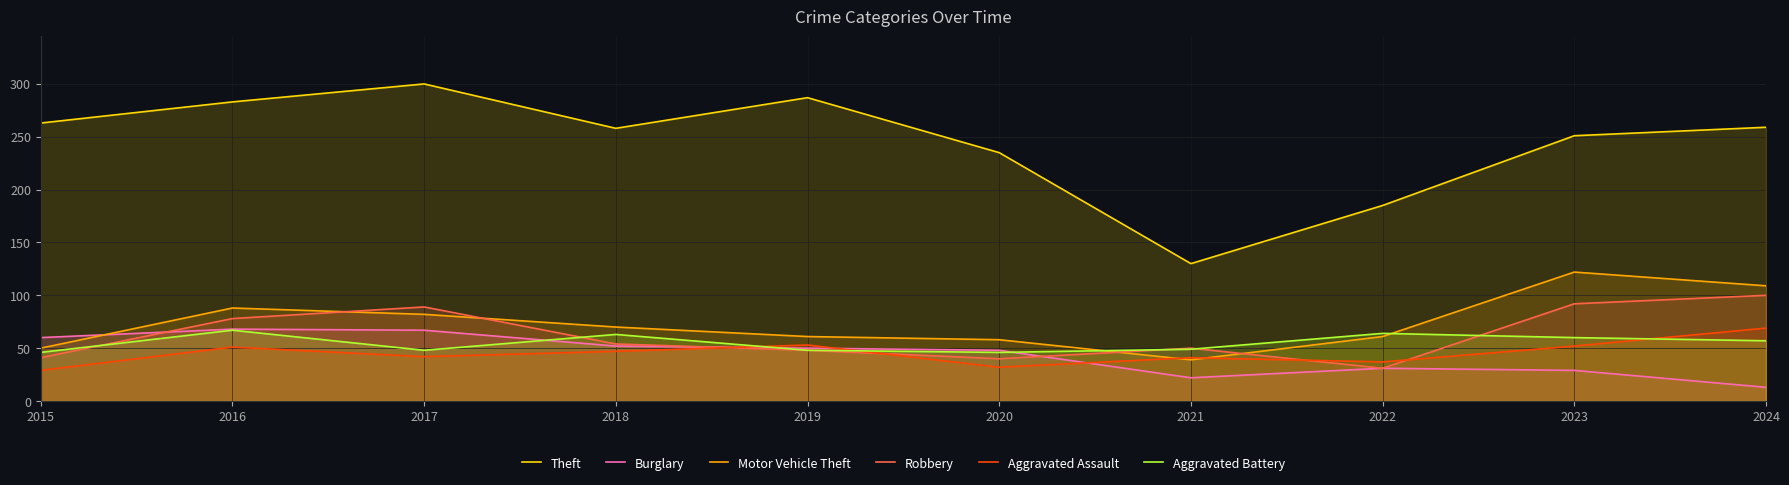

Which series has the widest spread of values?

Theft